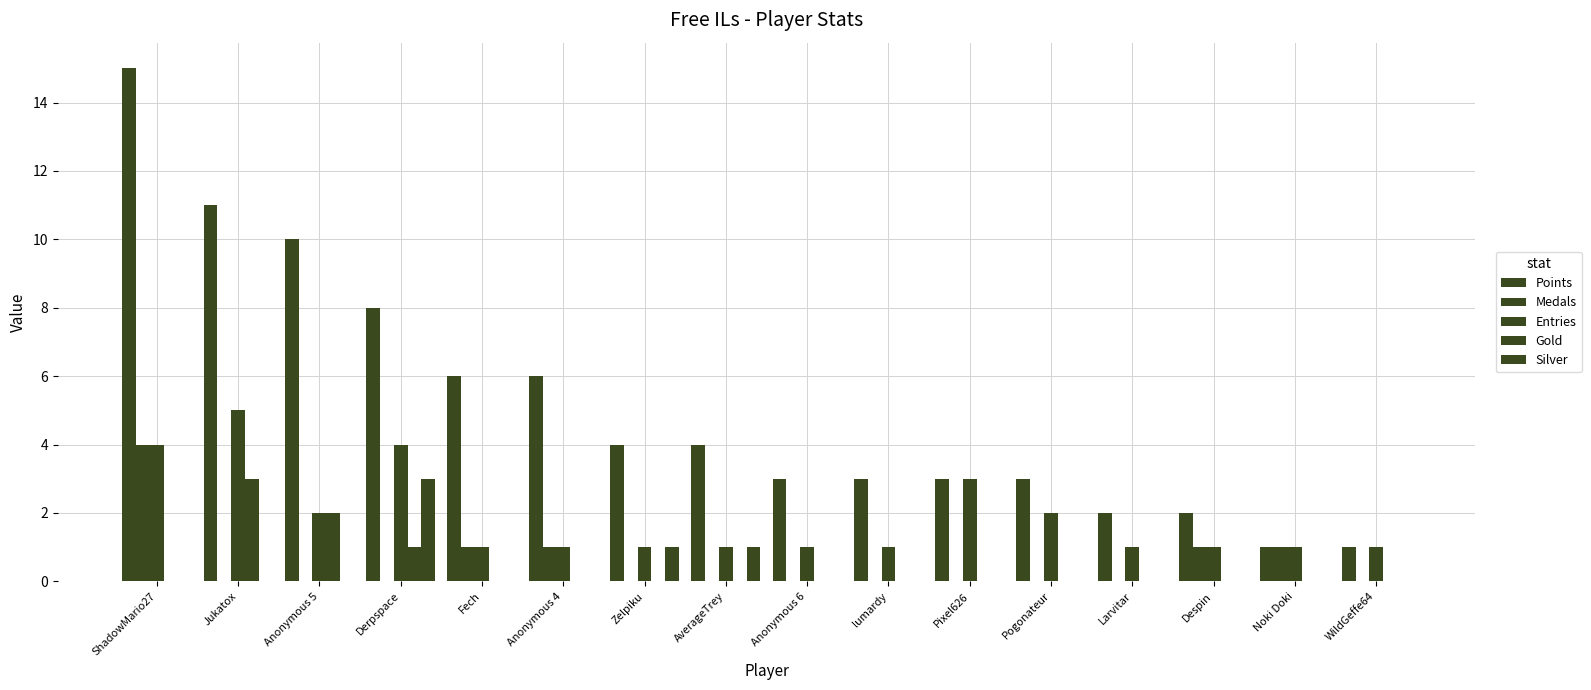

How many categories are shown in the chart?

16